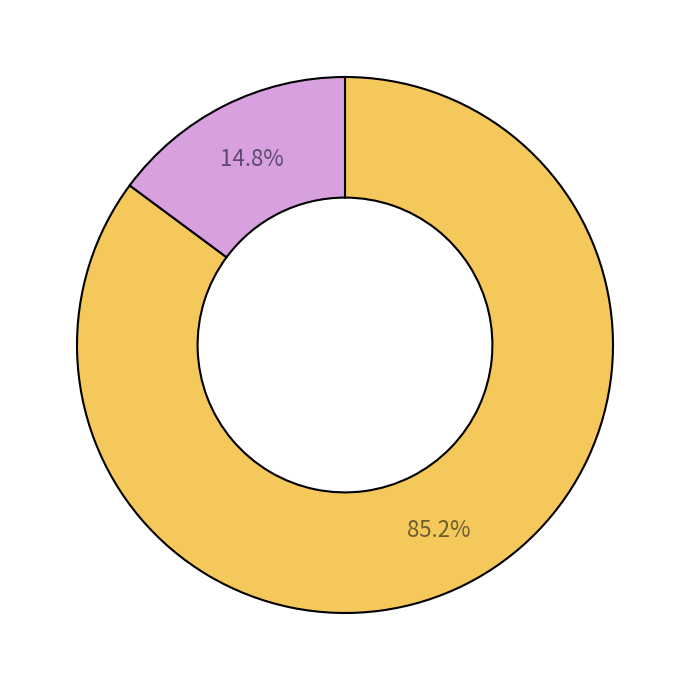

How many segments does this pie chart have?

2